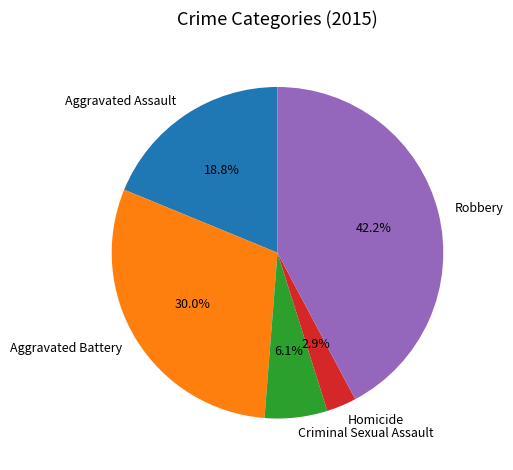

Rank the categories by value from lowest to highest.

Homicide, Criminal Sexual Assault, Aggravated Assault, Aggravated Battery, Robbery